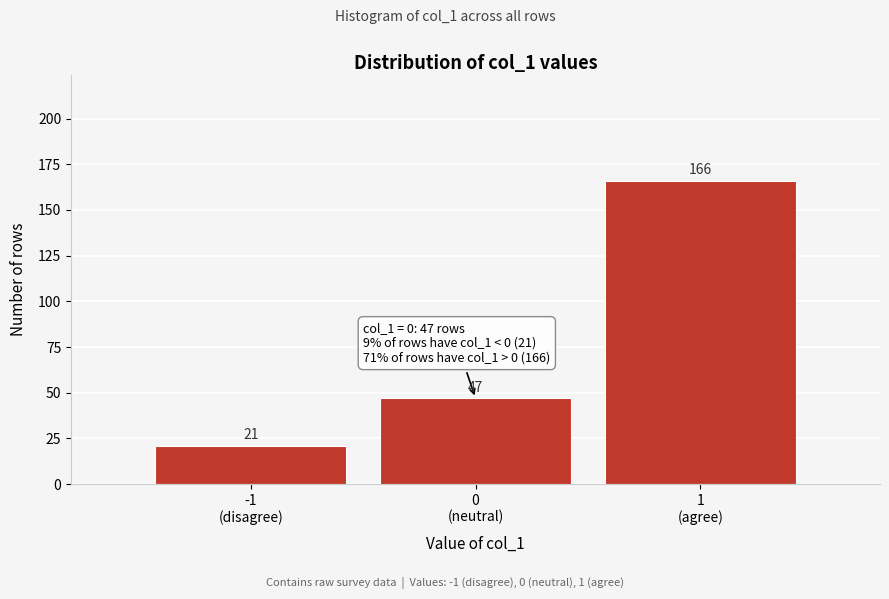

Reading left to right, list all the values displayed in this chart.

21	47	166